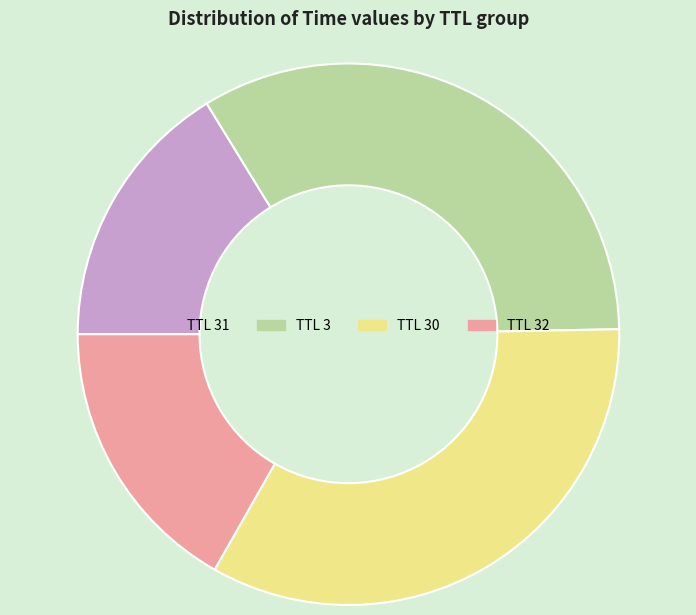

The TTL 30 slice represents 48% of the pie. True or false?

False